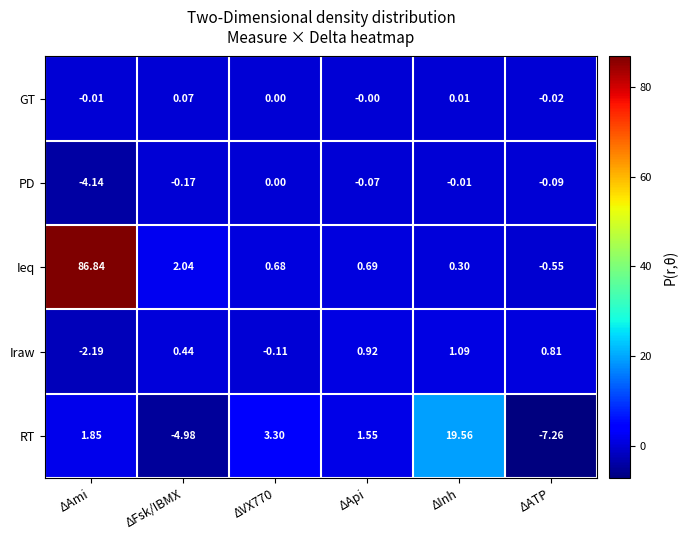

Which label corresponds to the largest value in the chart?

ΔAmi